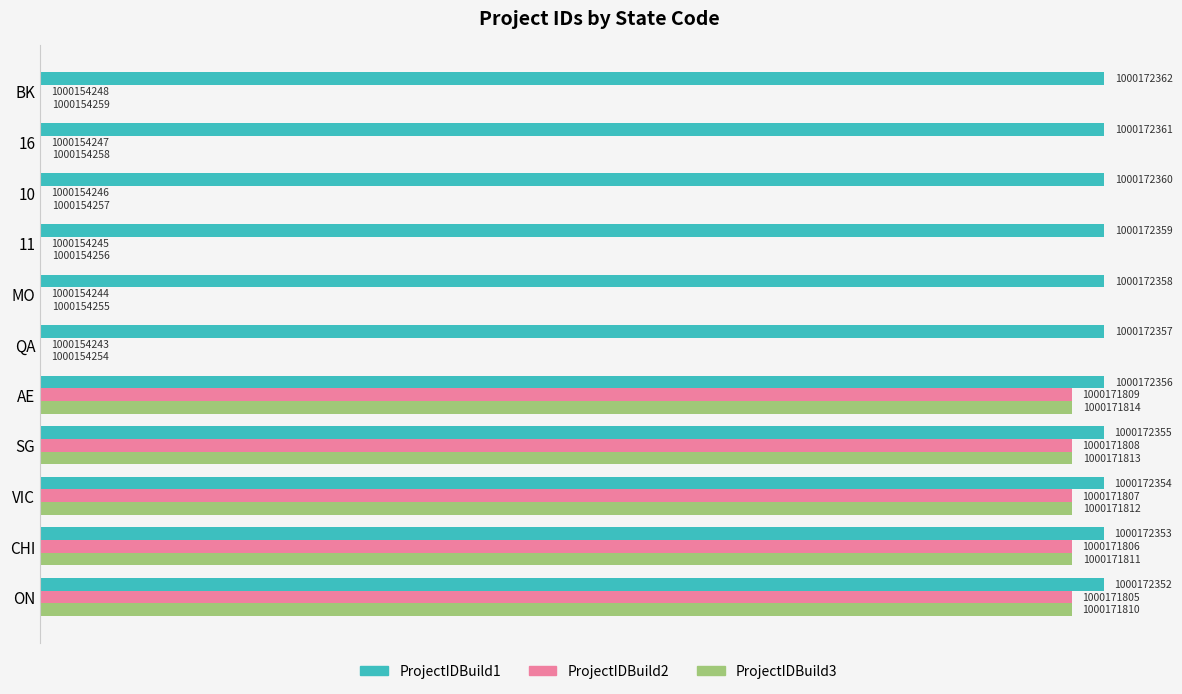

What are all the series names shown in the legend?

ProjectIDBuild1, ProjectIDBuild2, ProjectIDBuild3